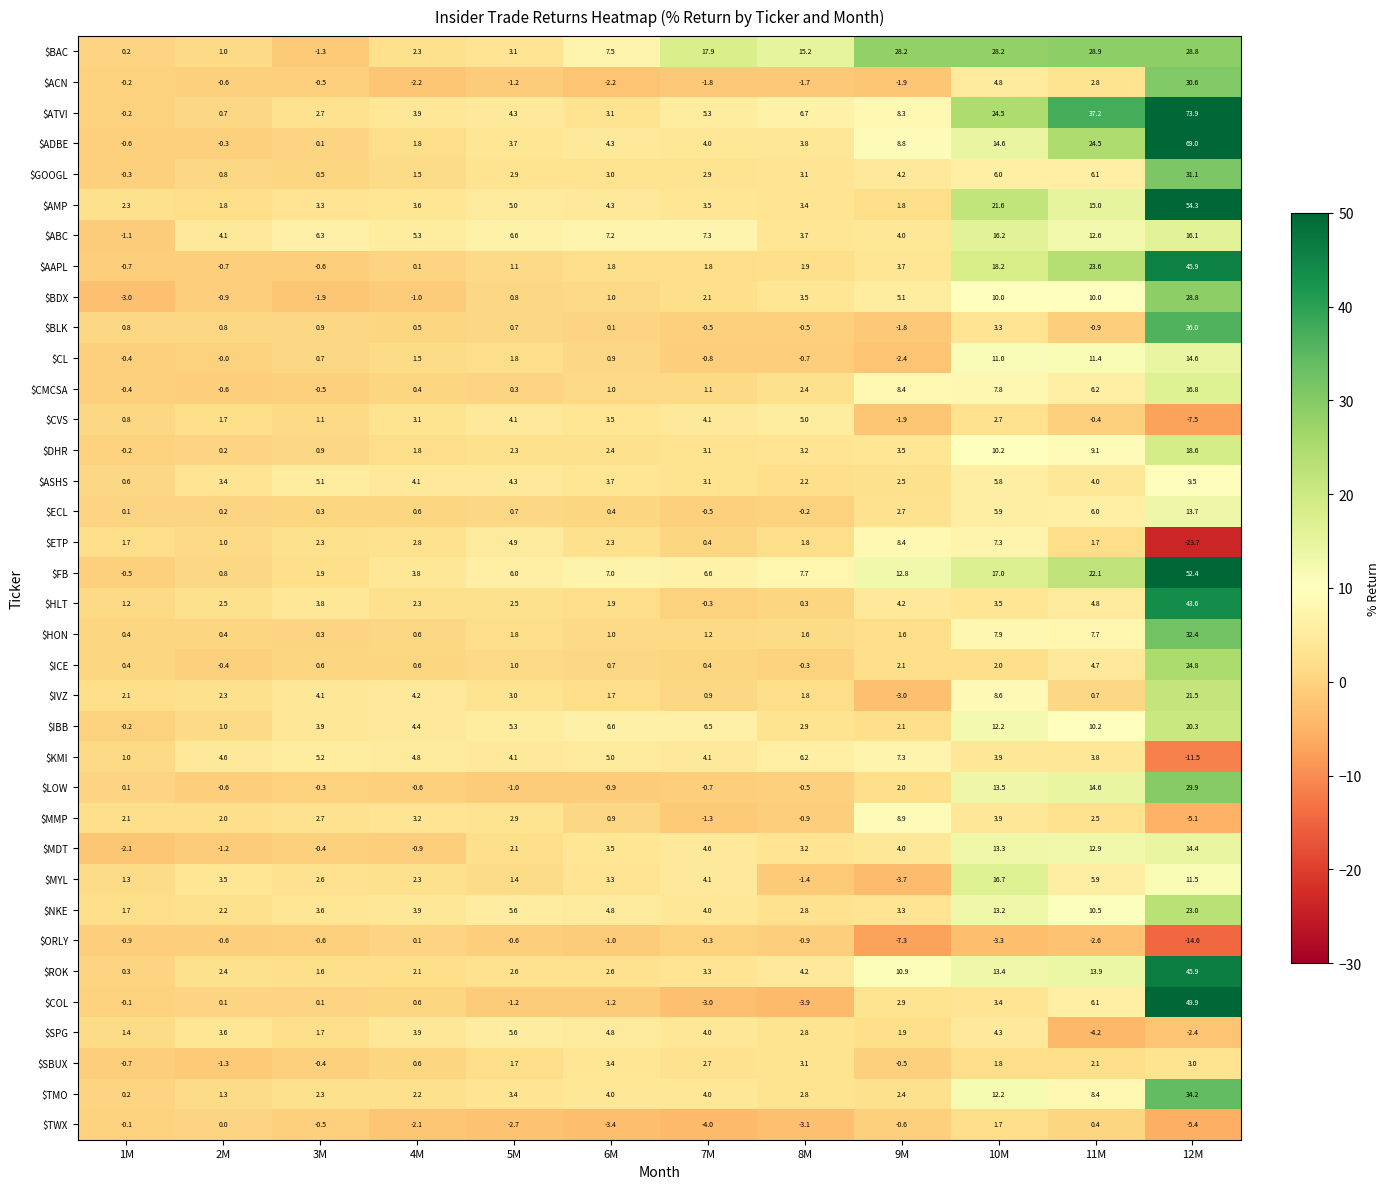

Which label corresponds to the largest value in the chart?

12M